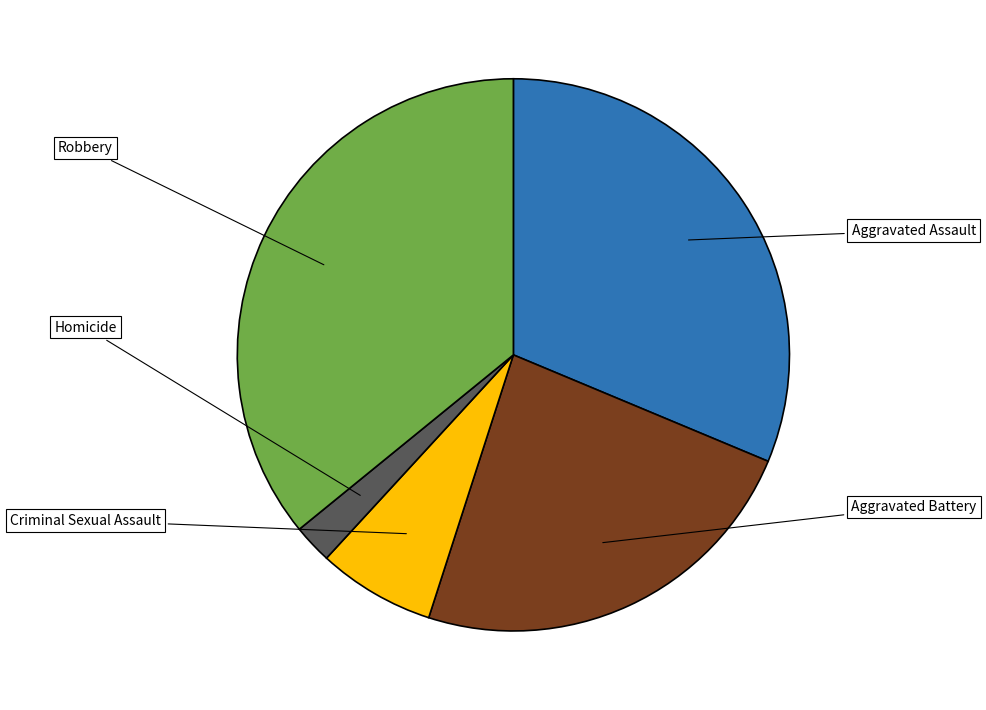

To the nearest percent, what is the difference between the Robbery and Aggravated Battery slice percentages?

12%